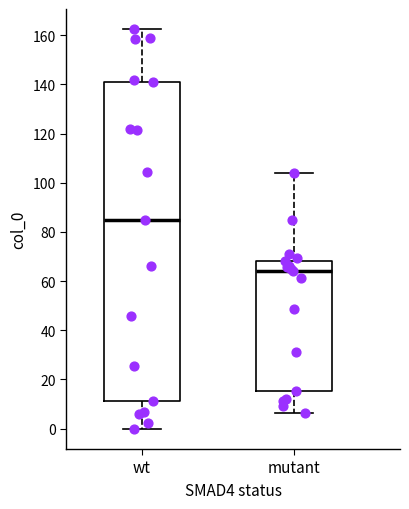

Reading left to right, read every box against the y-axis: the position of its median line, the range the box covers, and the ends of its whiskers. The values are not printed on the chart, so give them approximately, as read against the axis.

wt: median 86, box 12 to 142, whiskers 0 to 162
mutant: median 64, box 16 to 68, whiskers 6 to 104